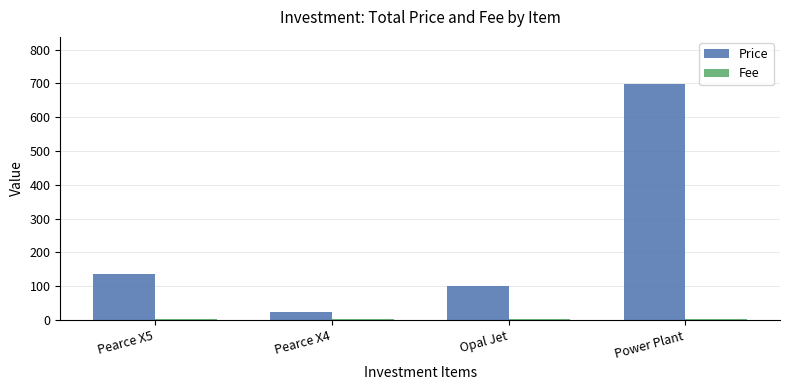

What is the minimum value shown in the chart?

3.5